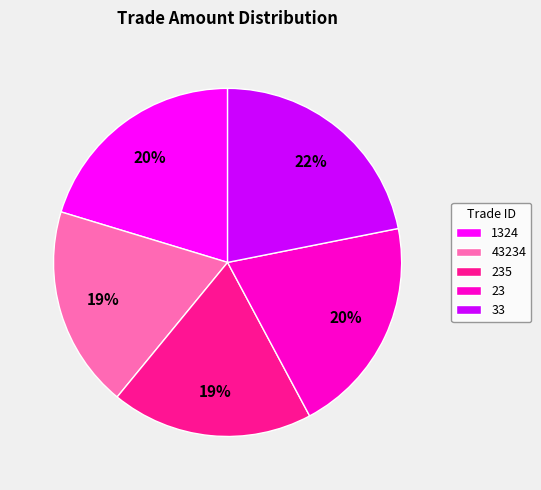

Combined, do 1324 and 235 account for over 50%?

No